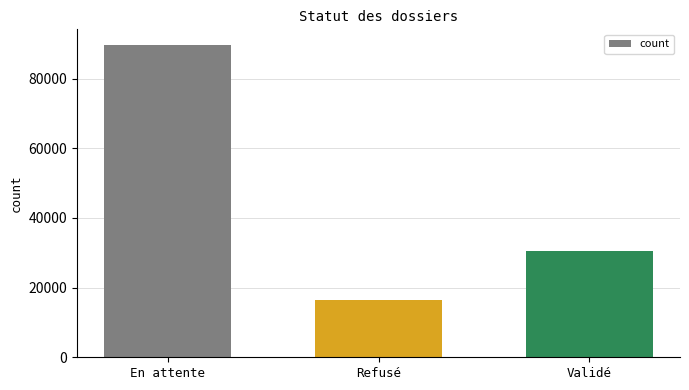

True or false: the data shows 10065 at Refusé.

False